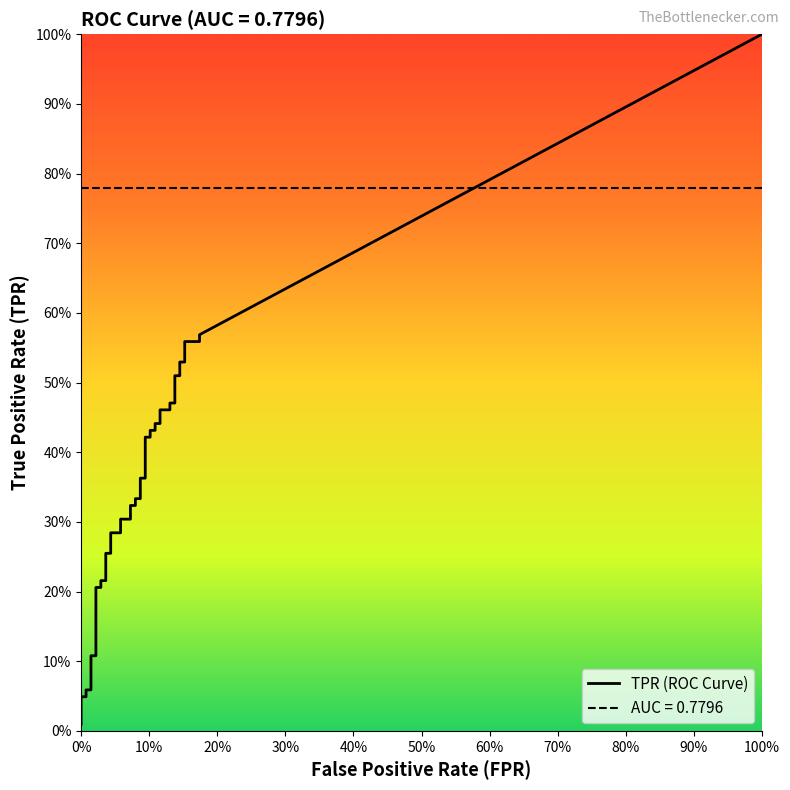

Which series has the largest total across all categories?

tpr